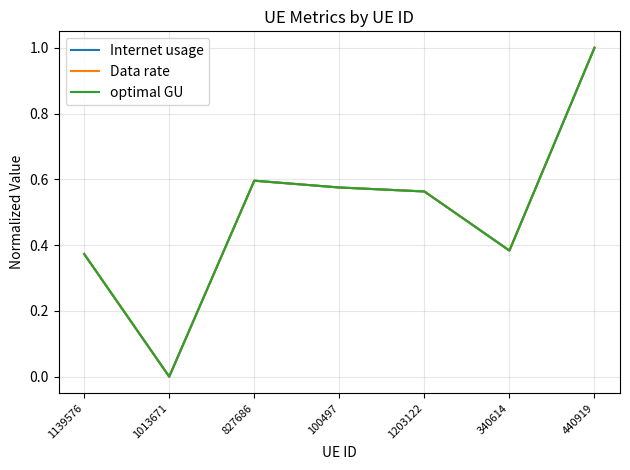

Is this an area chart (filled region under the line)?

No